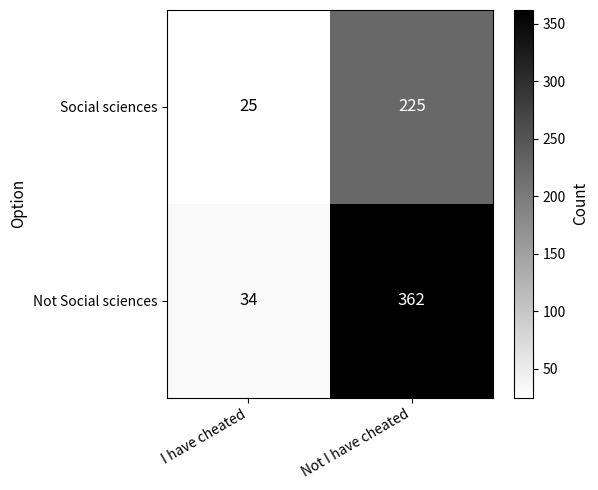

List the series in order of their peak value, highest first.

Not Social sciences, Social sciences